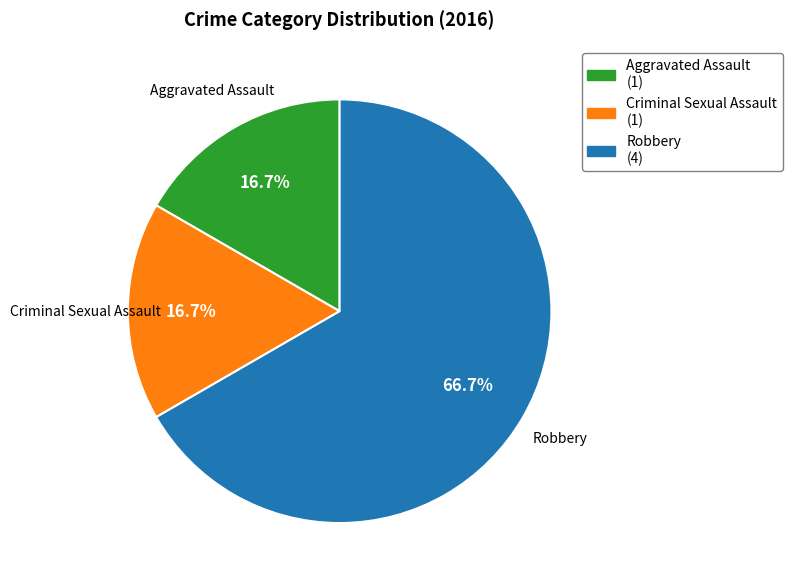

Is Aggravated Assault the majority of the pie?

No